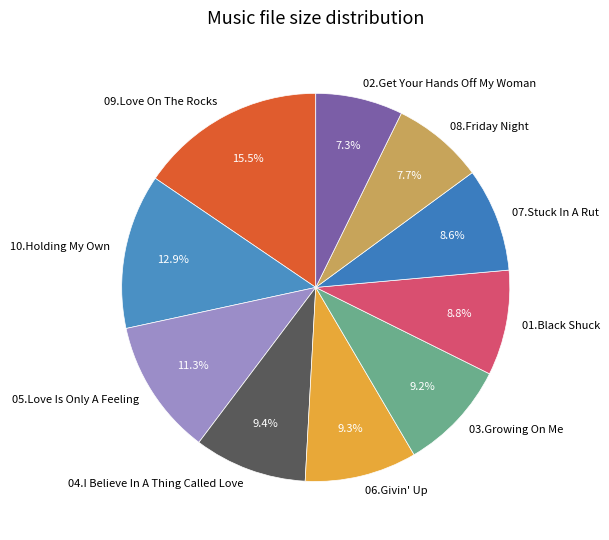

To the nearest percent, what is the average slice percentage?

10%